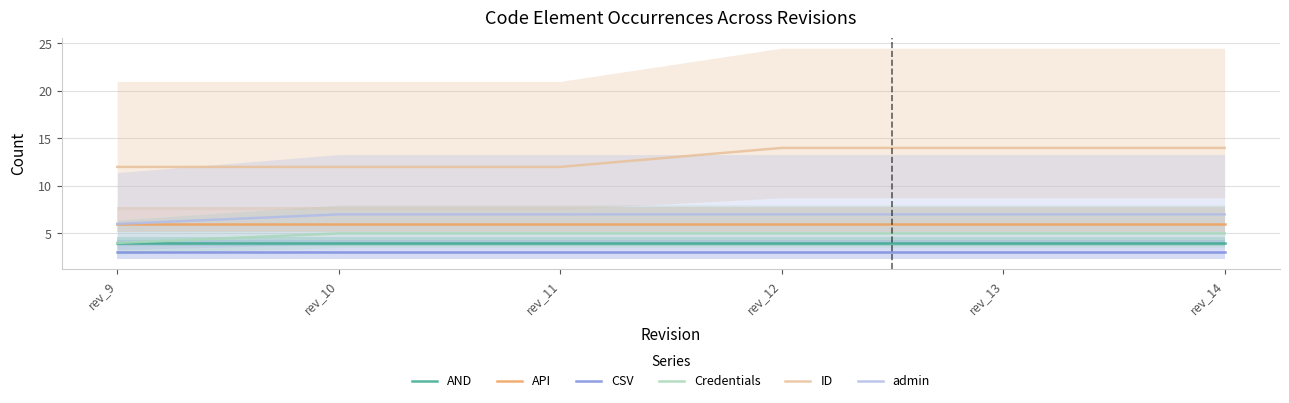

What is the sum of all ID values?

78